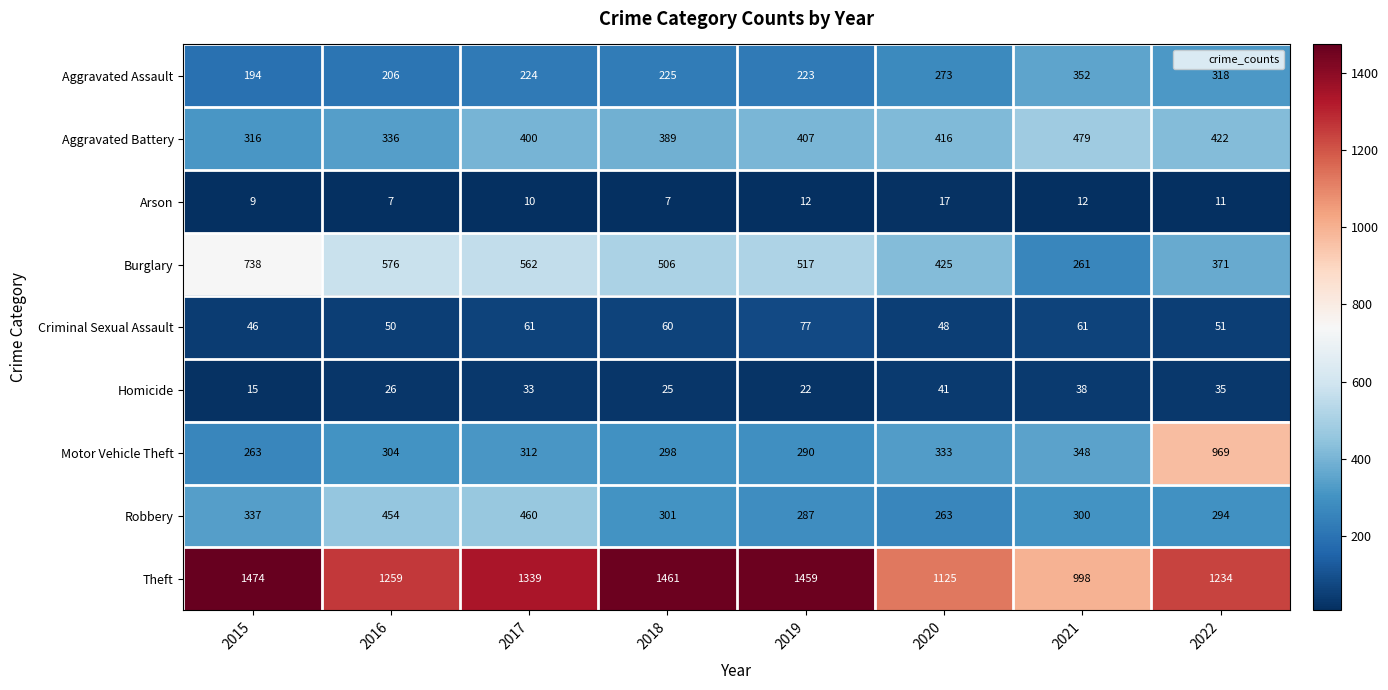

What is the approximate value of Burglary at 2016, to the nearest 10?

580